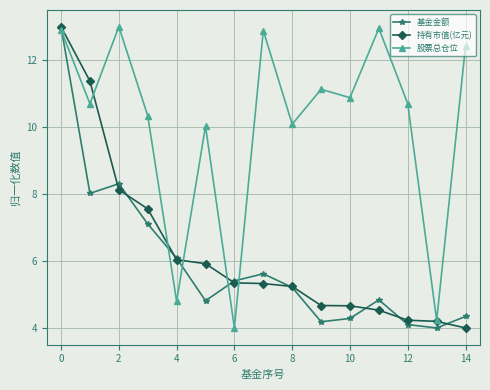

Does the chart have visible grid lines?

Yes